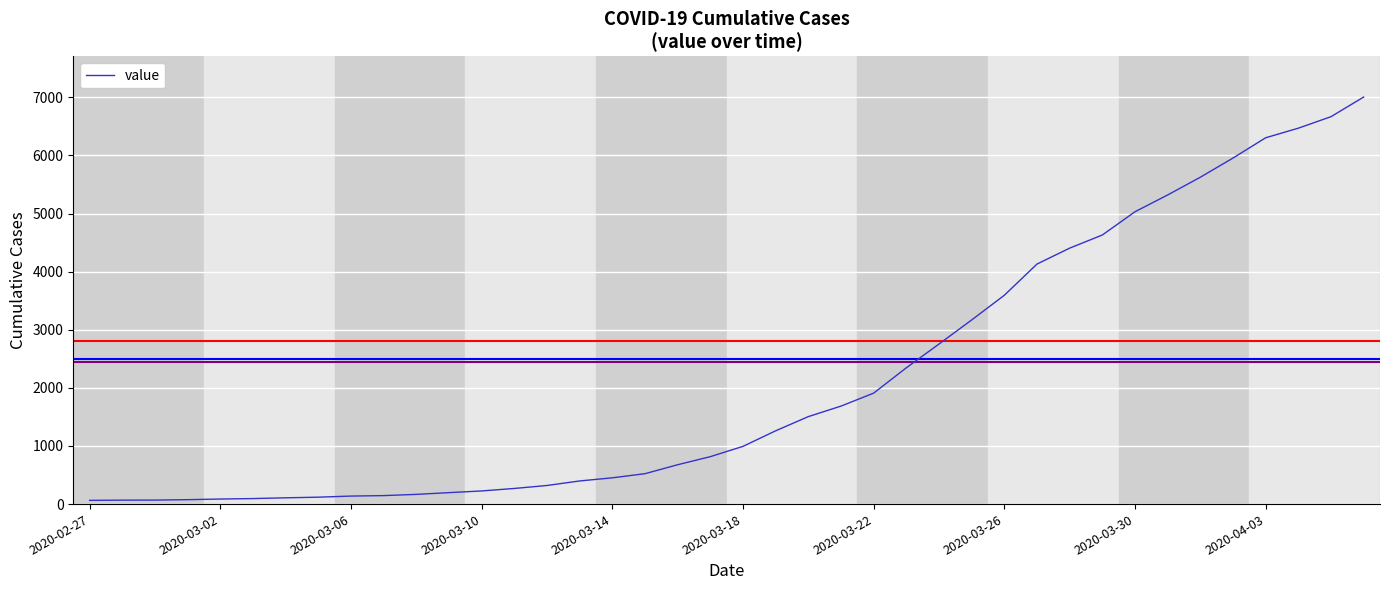

What is the maximum value shown in the chart?

7004